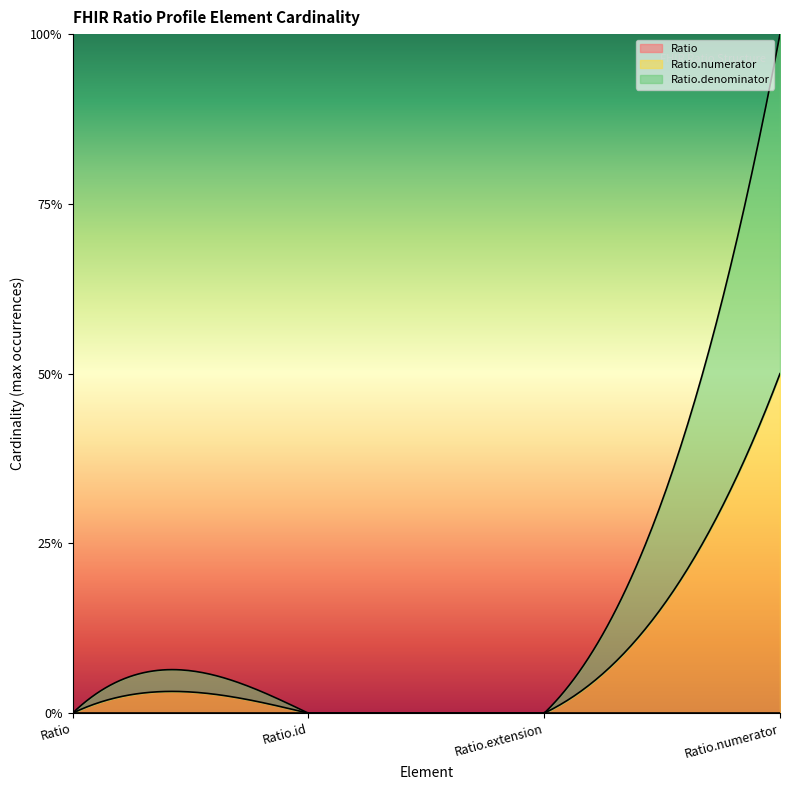

What position from the right is Ratio?

4